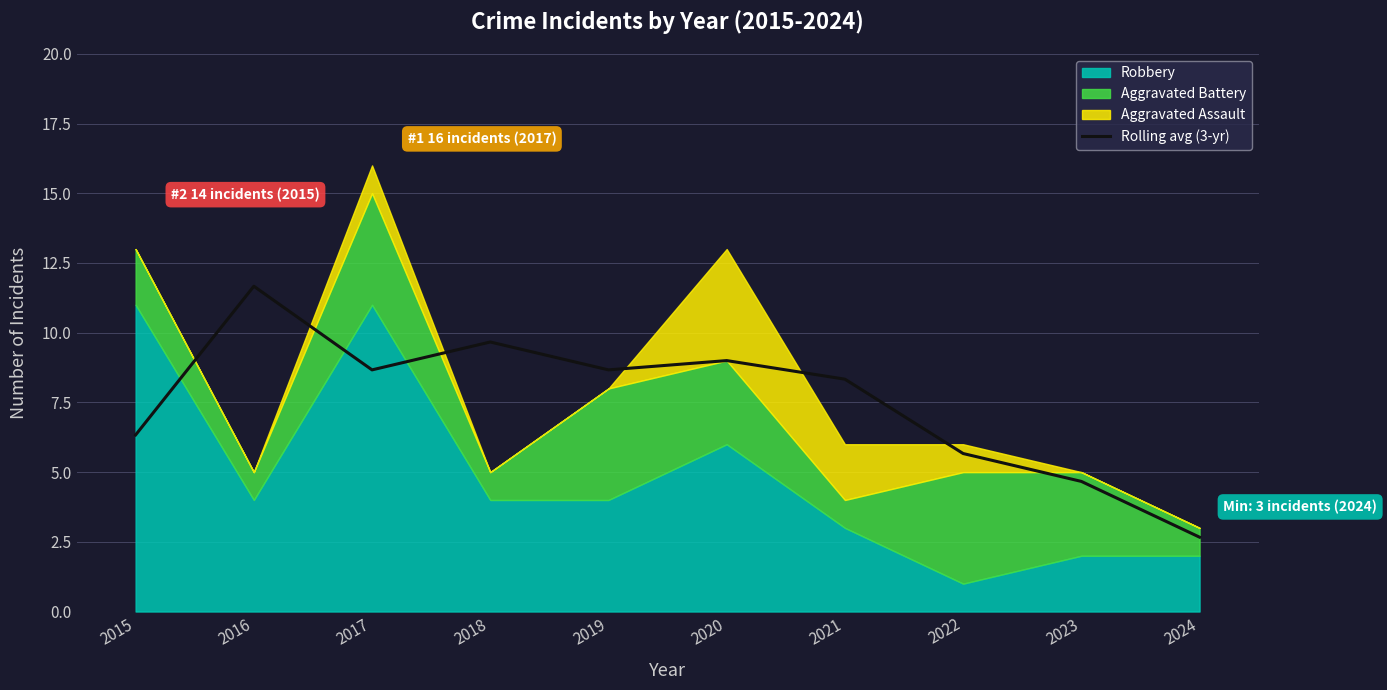

Which category has the lowest value across all series?

2024